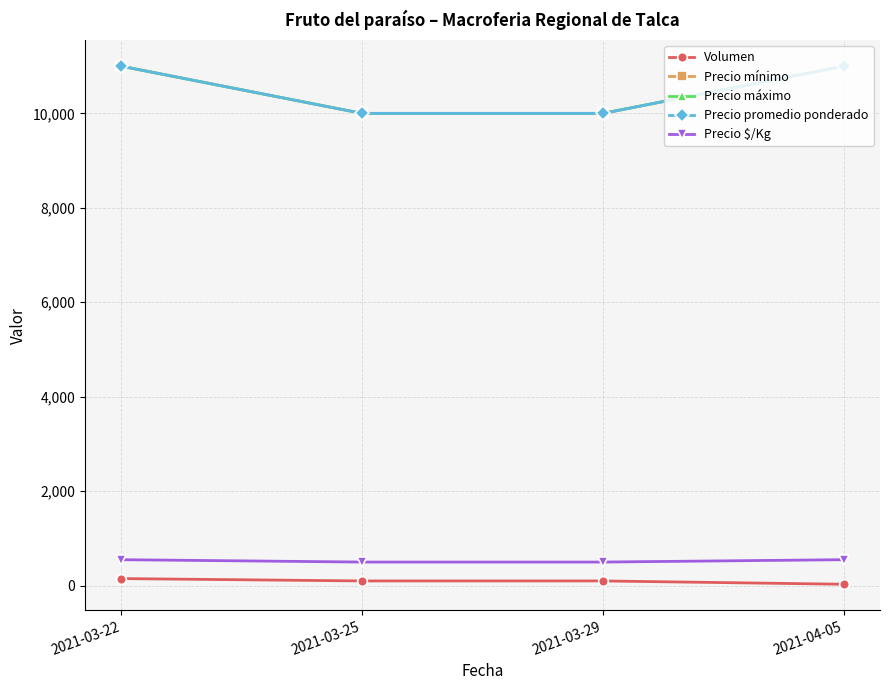

Reading right to left, extract all data points from this chart.

Volumen: 30	100	100	150
Precio mínimo: 11000	10000	10000	11000
Precio máximo: 11000	10000	10000	11000
Precio promedio ponderado: 11000	10000	10000	11000
Precio $/Kg: 550	500	500	550